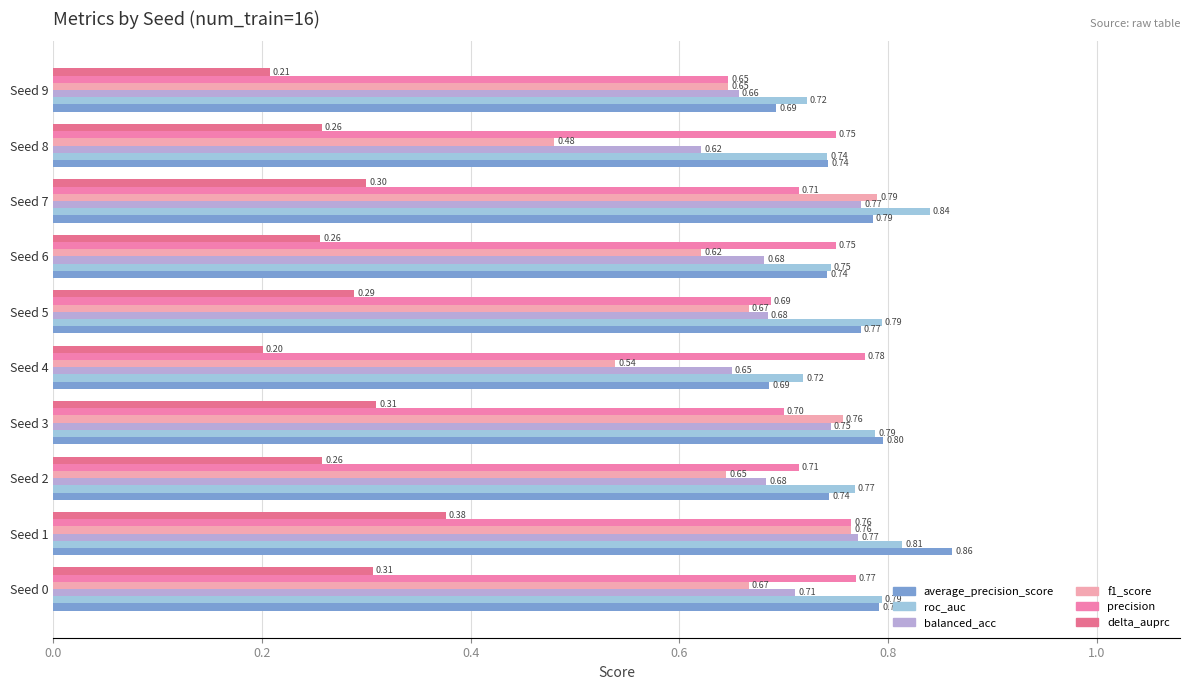

How many categories are shown in the chart?

10